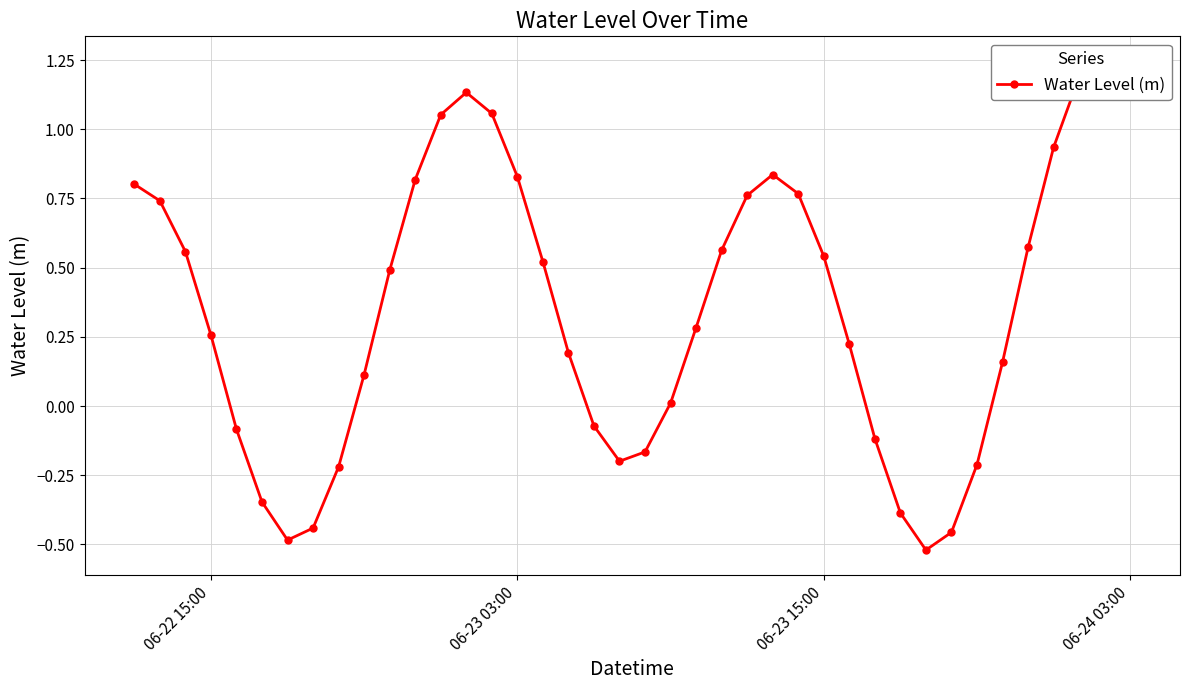

How many values are above zero?

27